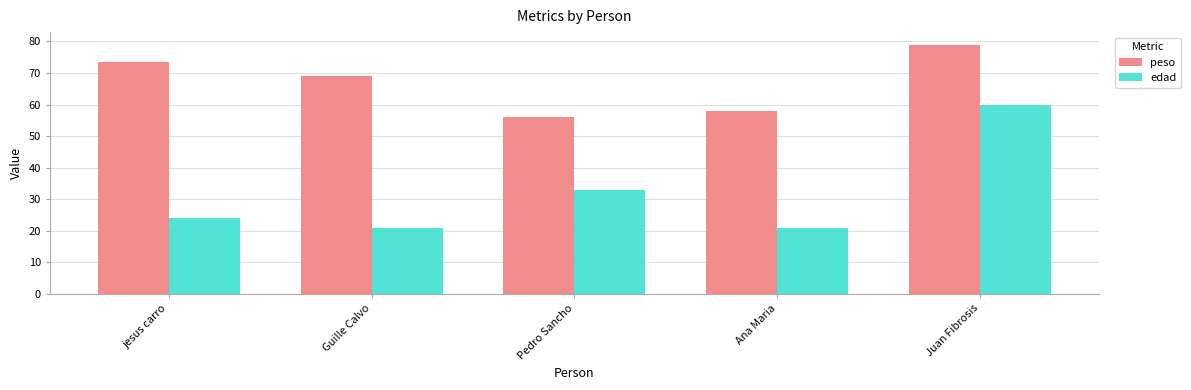

Is the value of peso at Guille Calvo greater than the value of edad at jesus carro?

Yes